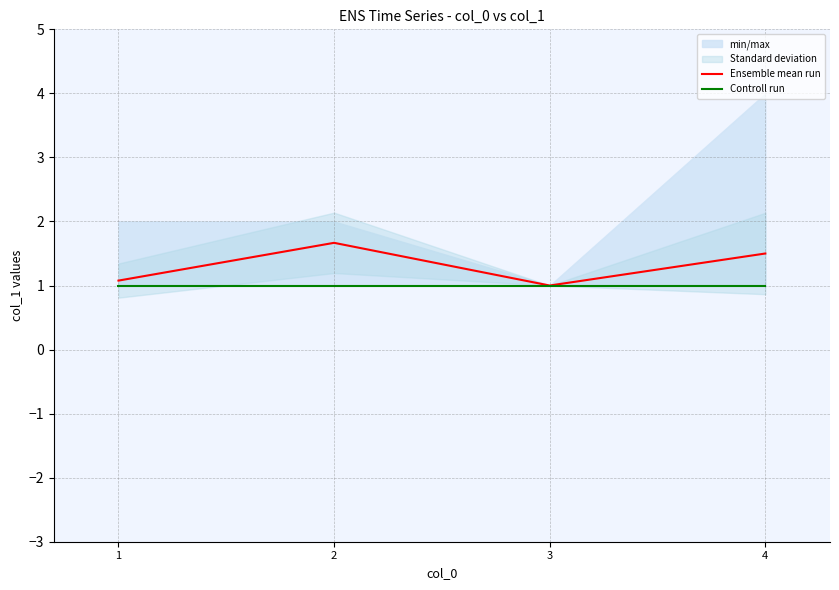

What is the total value across all series at 2?

2.7